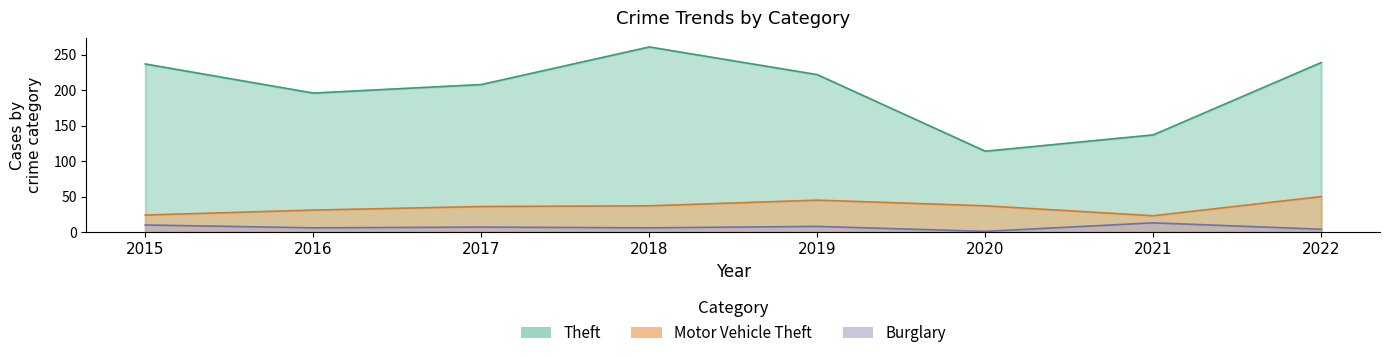

How many series are shown in this chart?

3